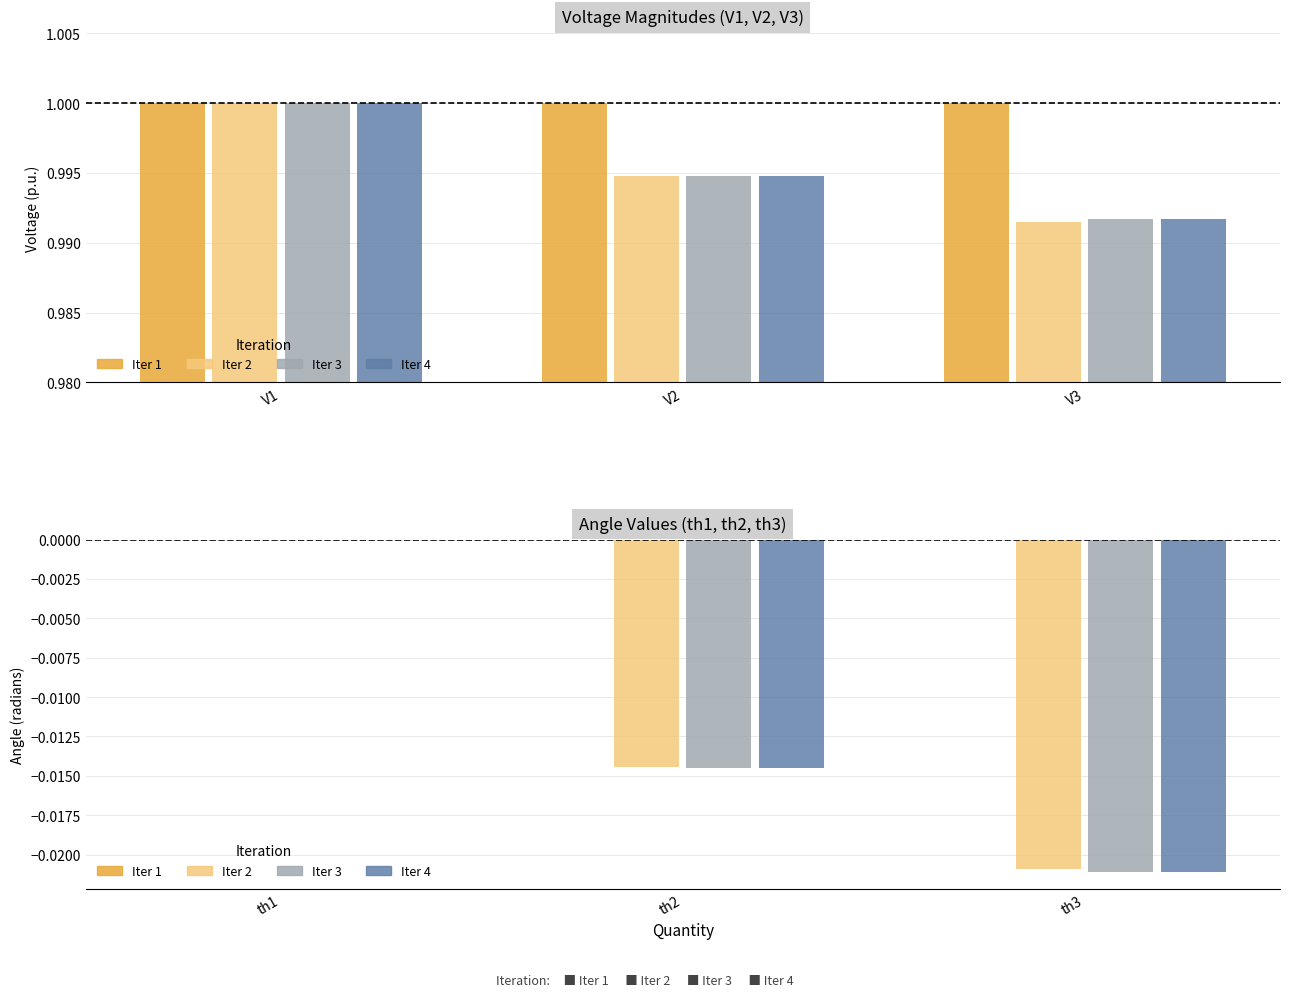

Are the bars grouped side by side (vs. stacked)?

Yes